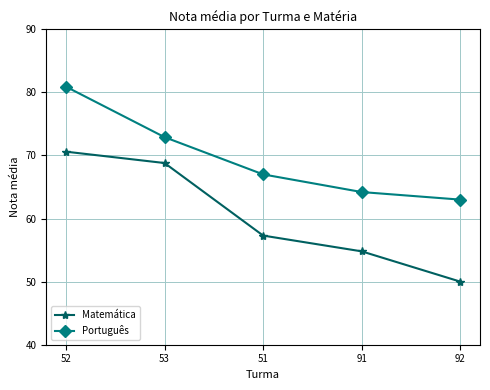

True or false: Português and Matemática intersect in this chart.

False